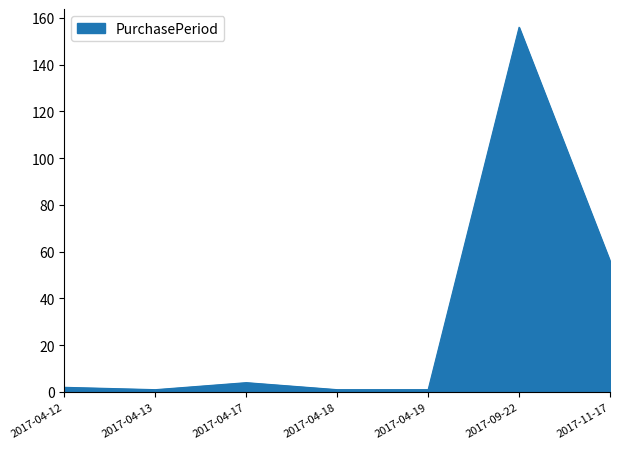

Where is the data nearest to the value 78?

2017-11-17